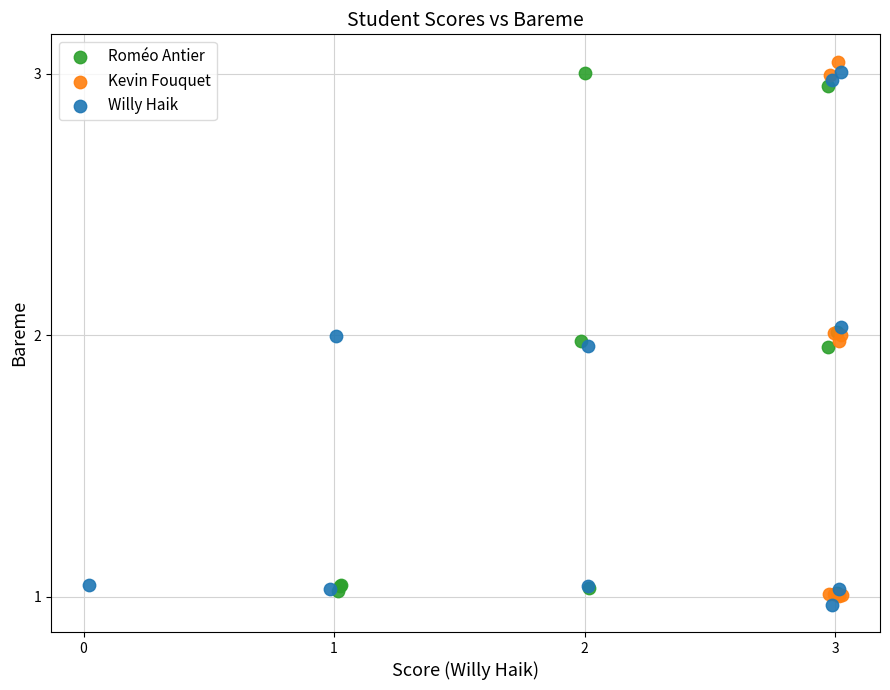

Which series contains the lowest Y value?

Willy Haik